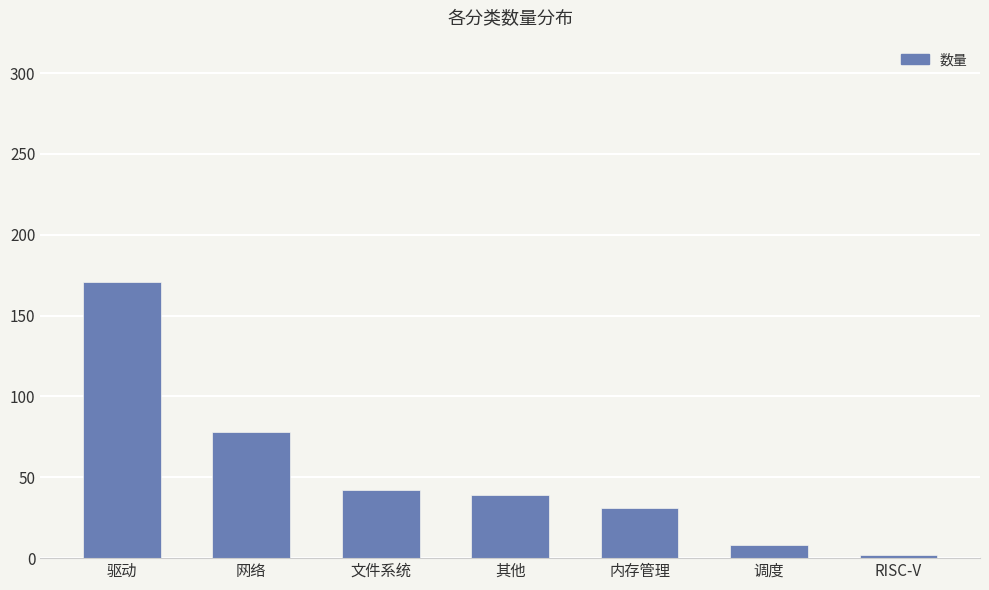

Reading right to left, extract all data points from this chart.

RISC-V=2	调度=8	内存管理=31	其他=39	文件系统=42	网络=78	驱动=171